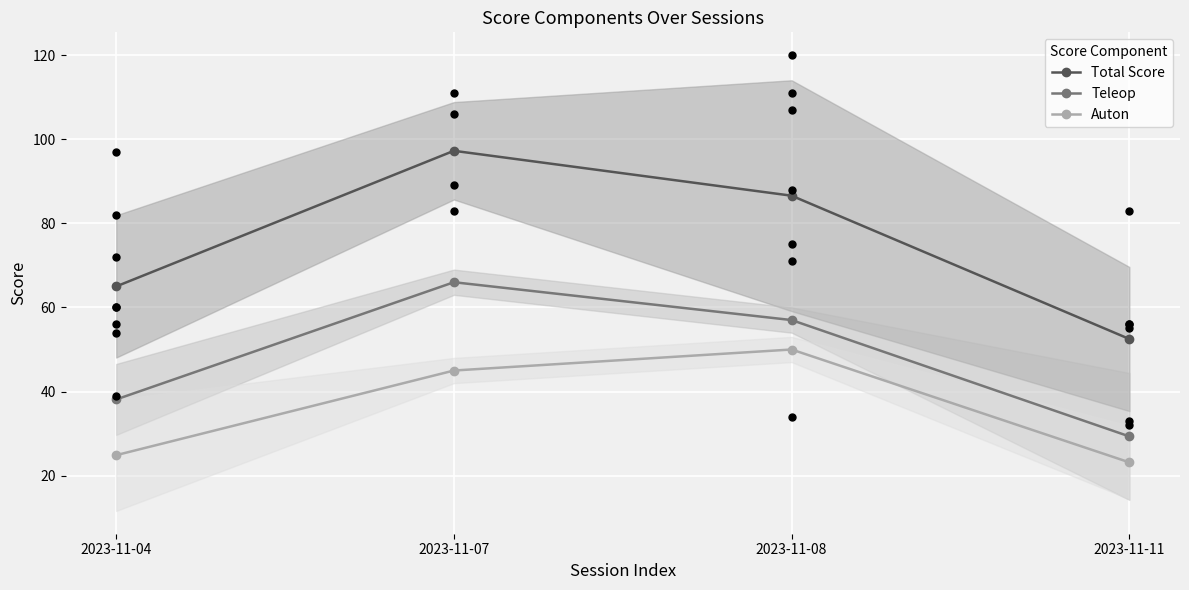

At which category is the sum across all series the highest?

2023-11-07